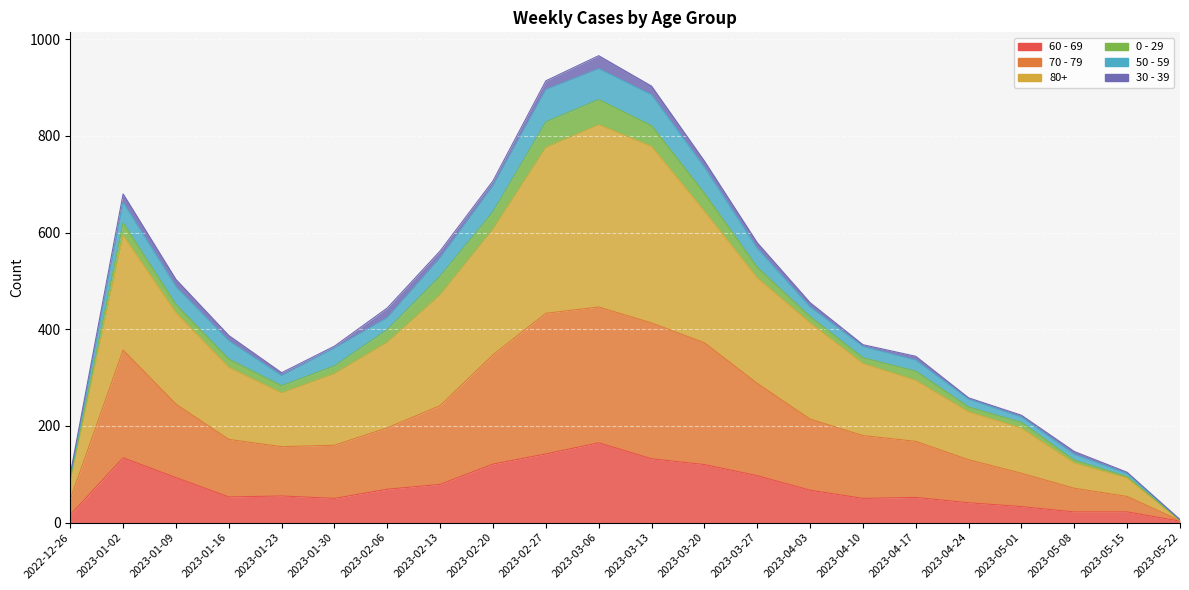

What is the difference between the maximum and minimum values in the 60 - 69 series?

162